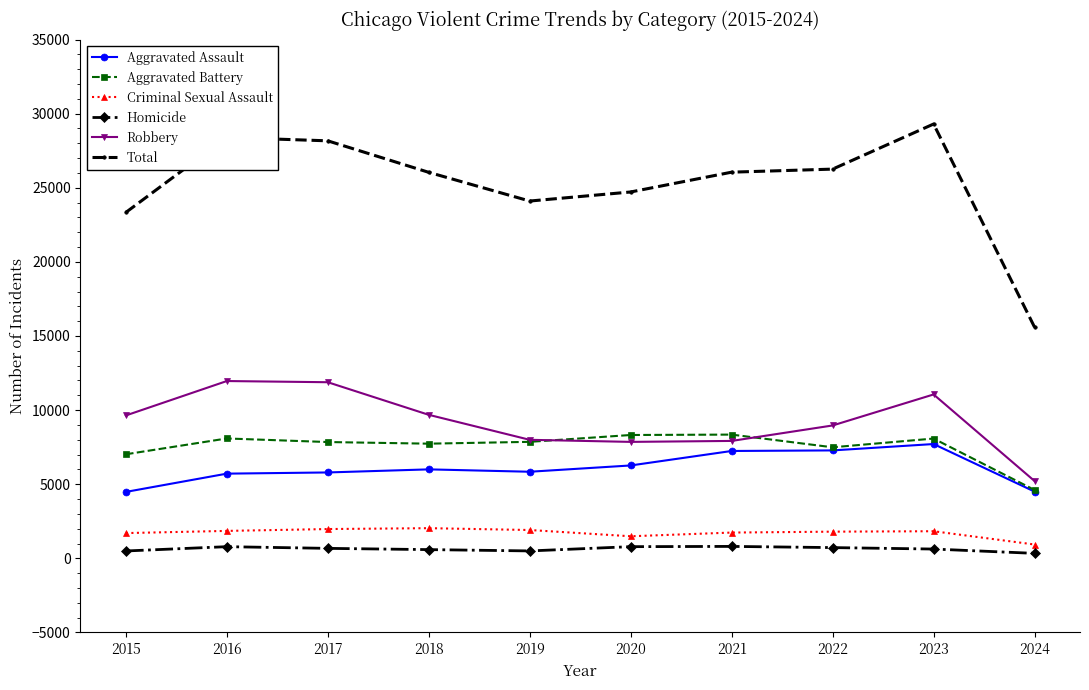

True or false: Homicide and Criminal Sexual Assault cross at least once.

False